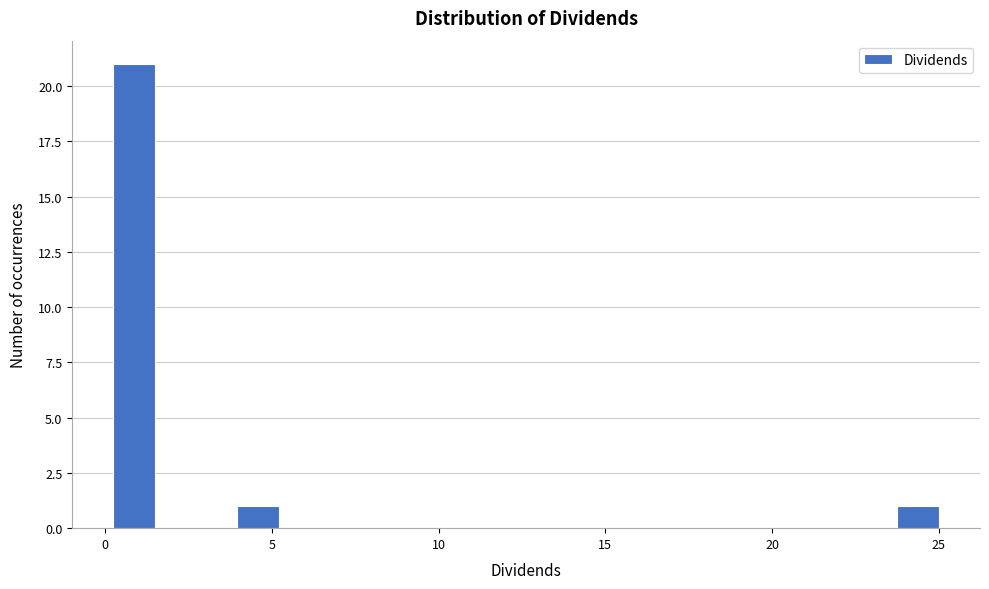

Around what value on the x-axis is the tallest bar? Give the approximate position of its centre, as read against the axis.

1.0